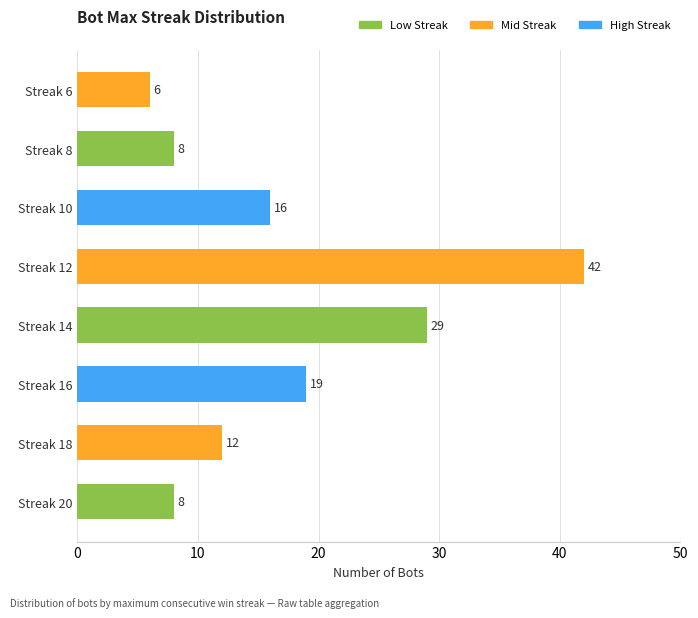

What is the difference between the values at Streak 8 and Streak 16?

11